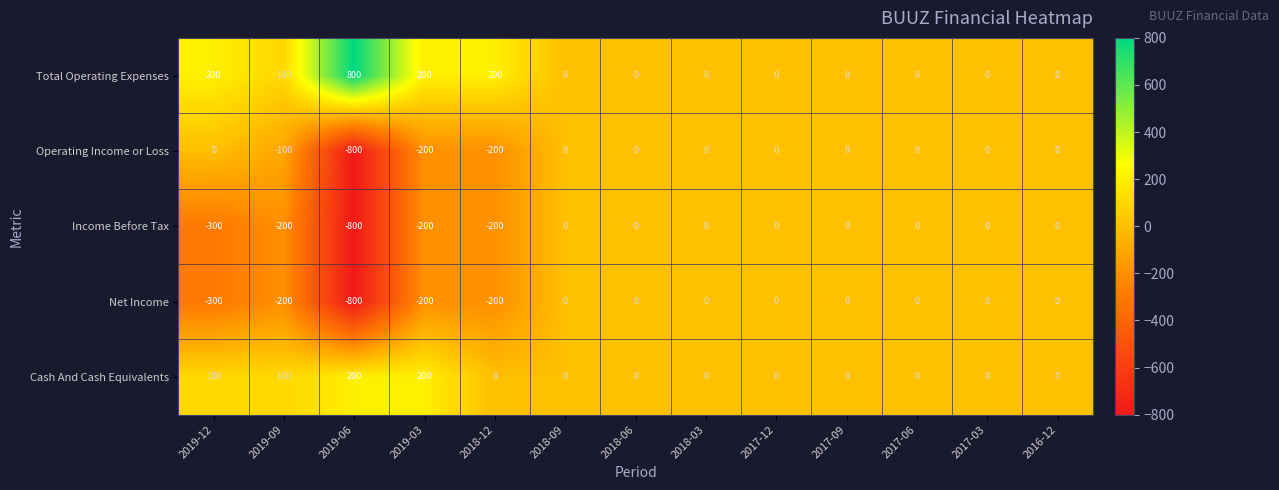

Count the number of data series in this chart.

5